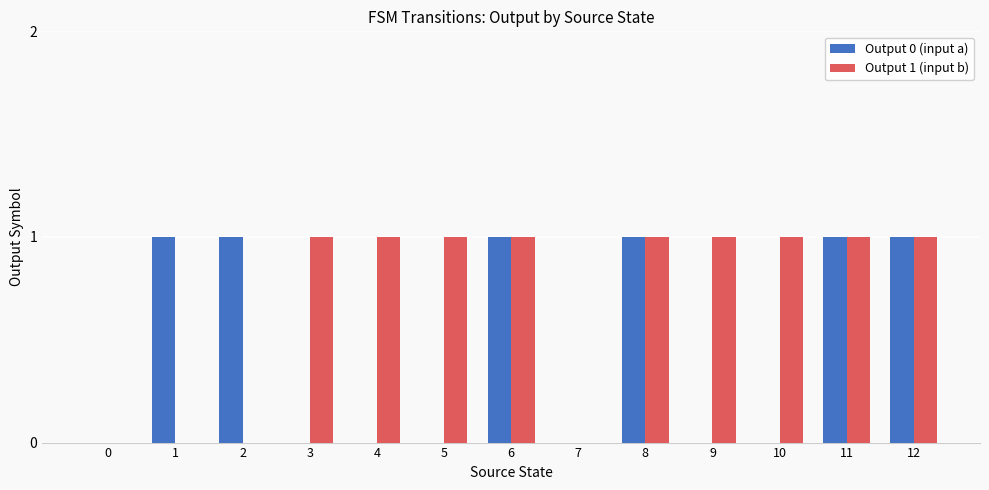

Which series changed the most between 1 and 6?

Output 1 (input b)